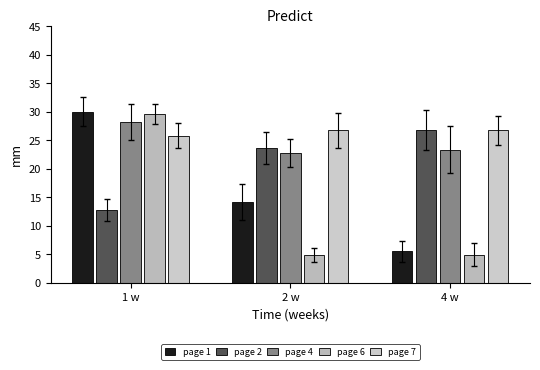

List the labels in order of page 6 value, largest first.

1 w, 2 w, 4 w